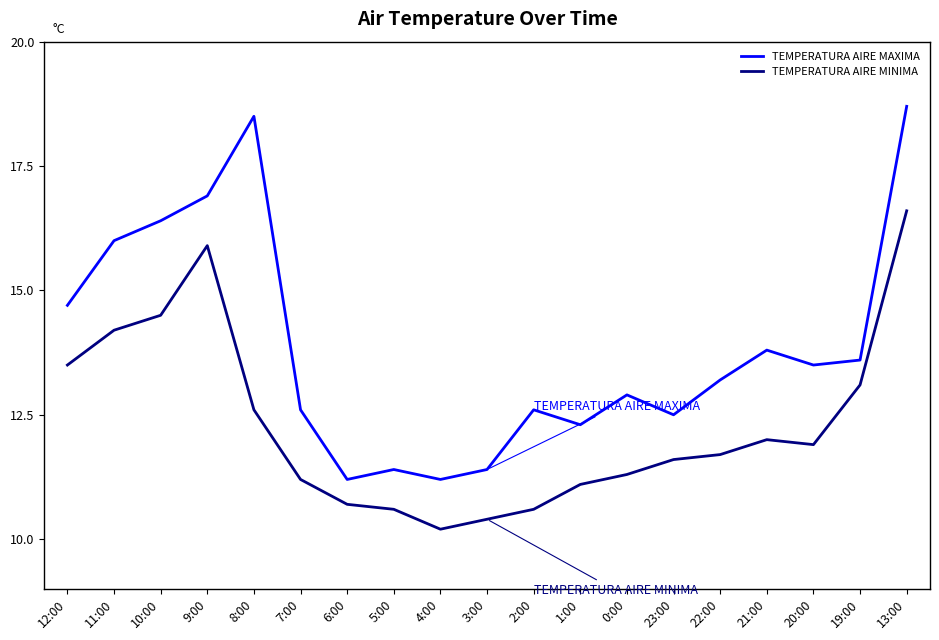

Where is the first local minimum for TEMPERATURA AIRE MINIMA?

4:00